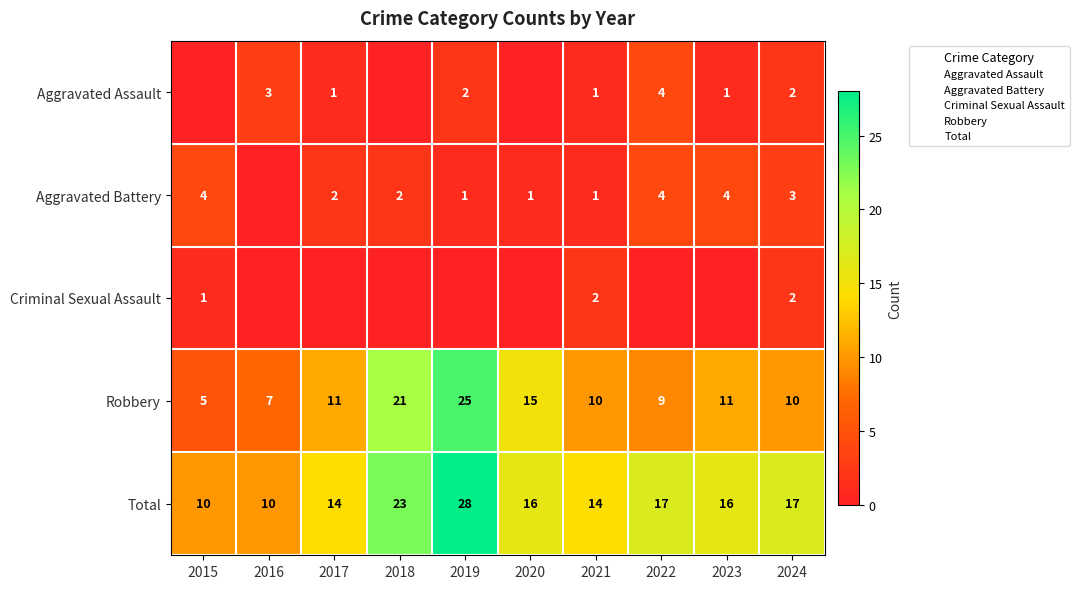

What is the difference between the highest and lowest values at 2021?

13